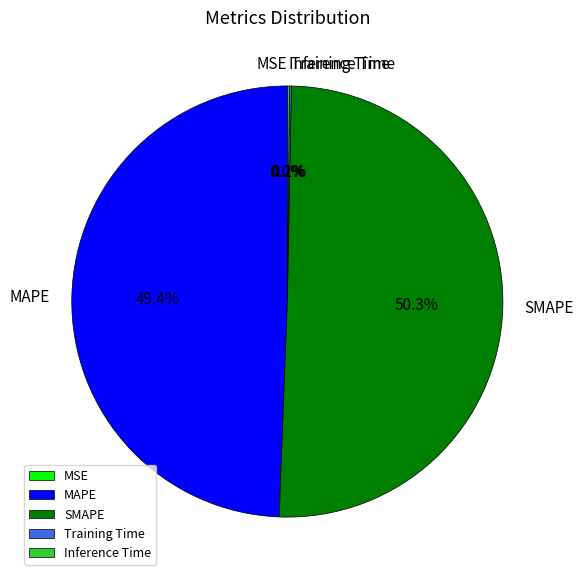

What is the ratio of the value at MAPE to the value at SMAPE?

1.0